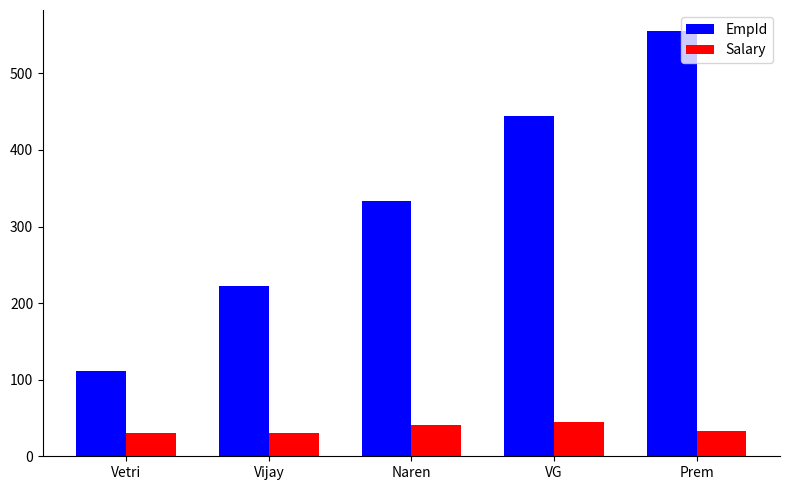

True or false: Salary has a value of 75 at VG.

False